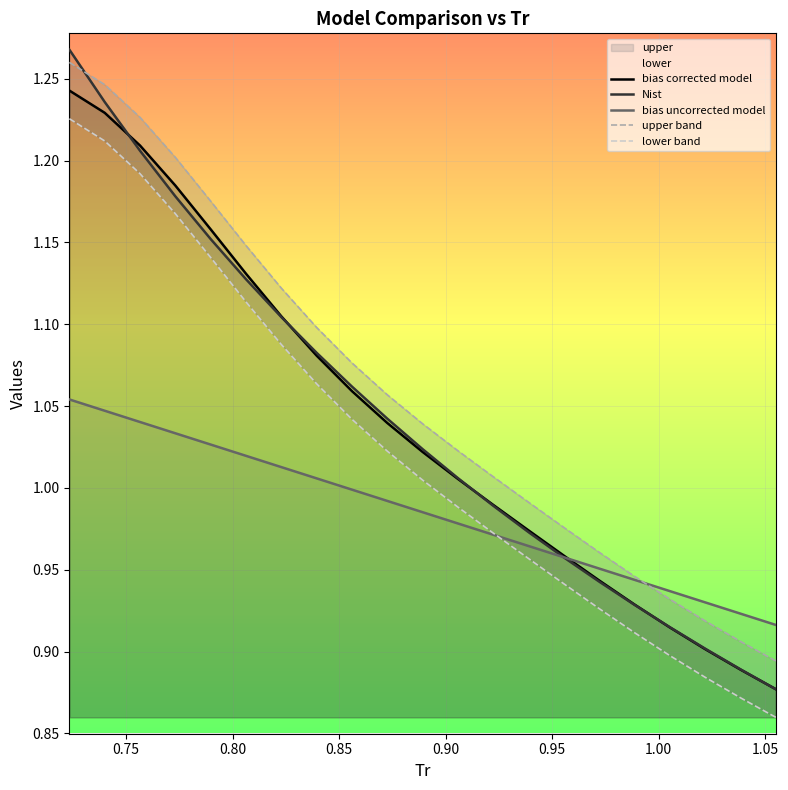

Is the value of bias uncorrected model at 9 greater than the value of Nist at 11?

No